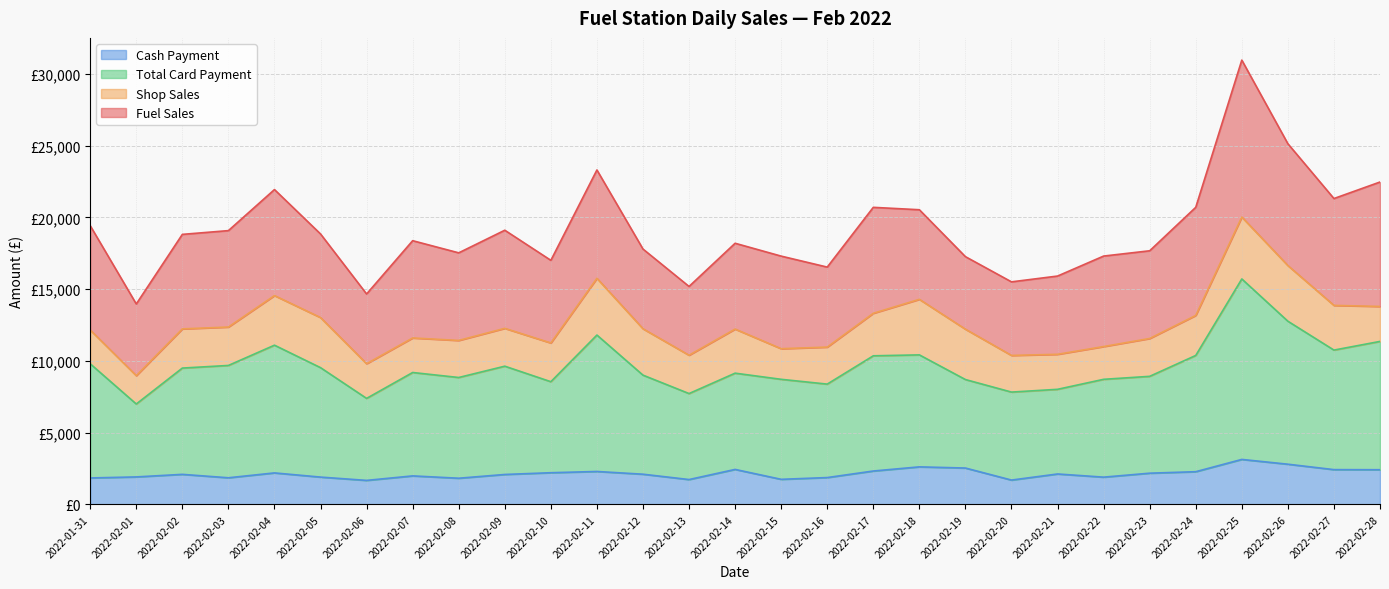

Is the value of Total Card Payment at 2022-02-18 greater than the value of Cash Payment at 2022-02-10?

Yes